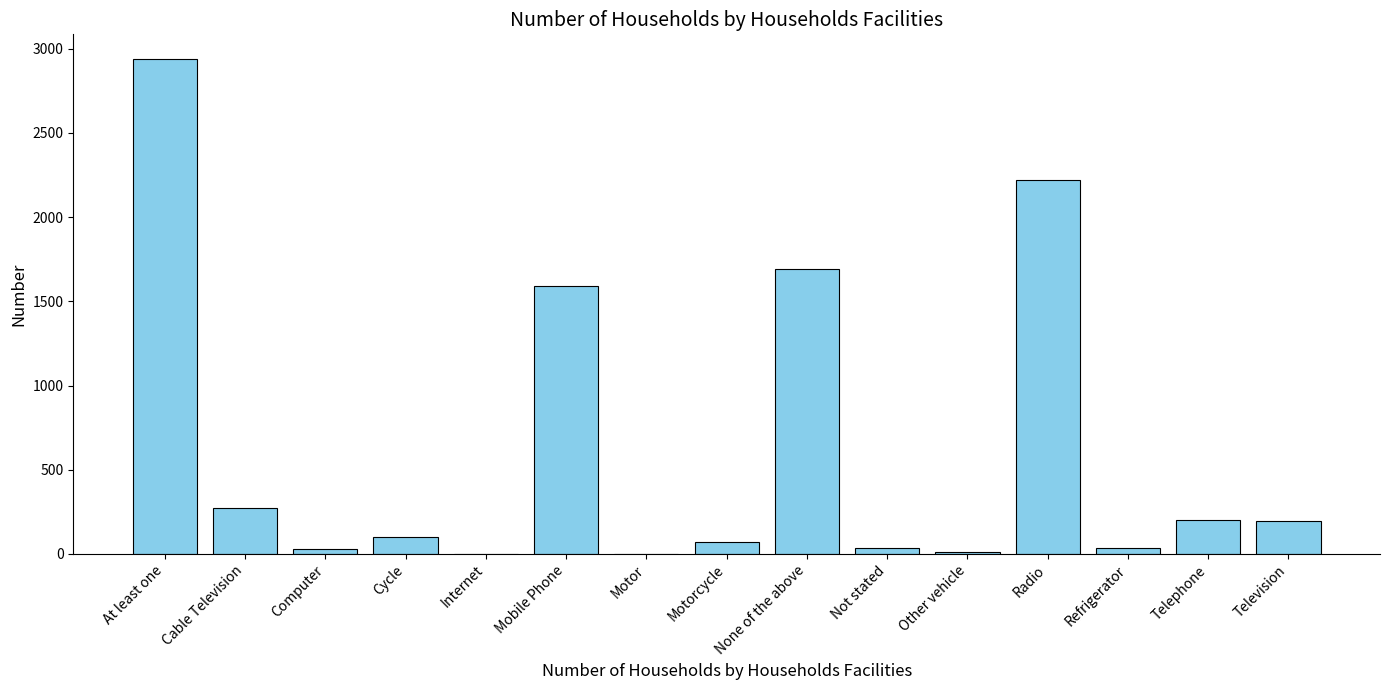

At which category does the chart reach its peak across all series?

At least one